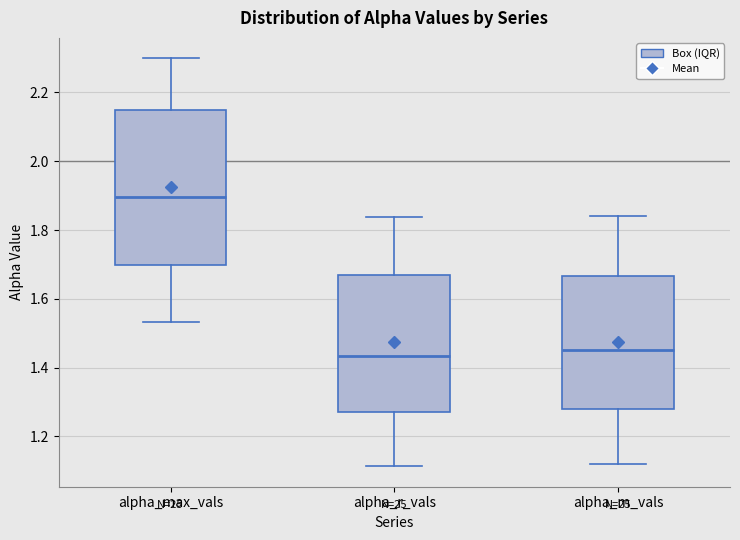

Reading left to right, transcribe this box plot: for each box, give where its median line is, the range the box spans, and where its two whiskers end, as read against the y-axis. The values are not printed on the chart, so give them approximately, as read against the axis.

alpha_max_vals: median 1.90, box 1.70 to 2.14, whiskers 1.54 to 2.30
alpha_r_vals: median 1.44, box 1.26 to 1.66, whiskers 1.12 to 1.84
alpha_m_vals: median 1.44, box 1.28 to 1.66, whiskers 1.12 to 1.84